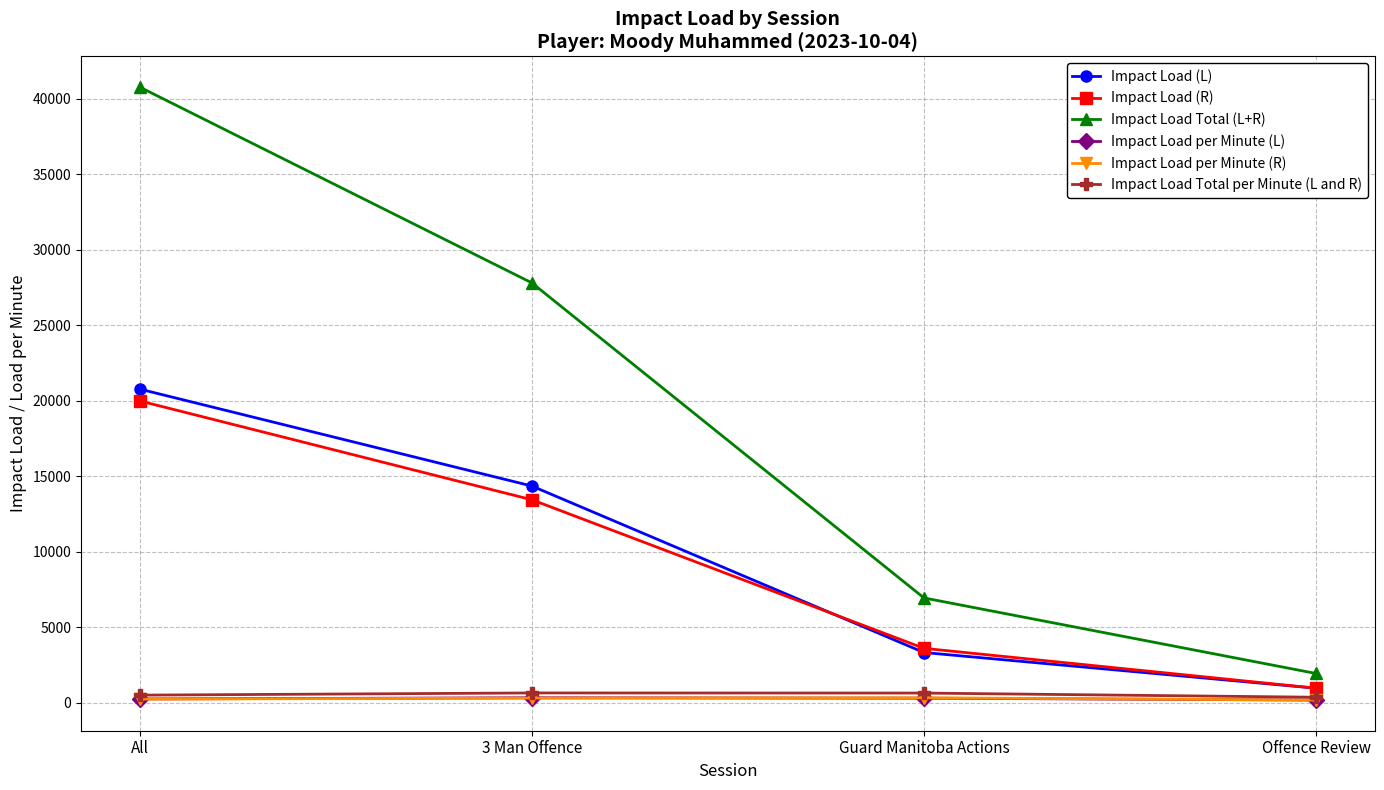

Which series has the widest spread of values?

Impact Load Total (L+R)